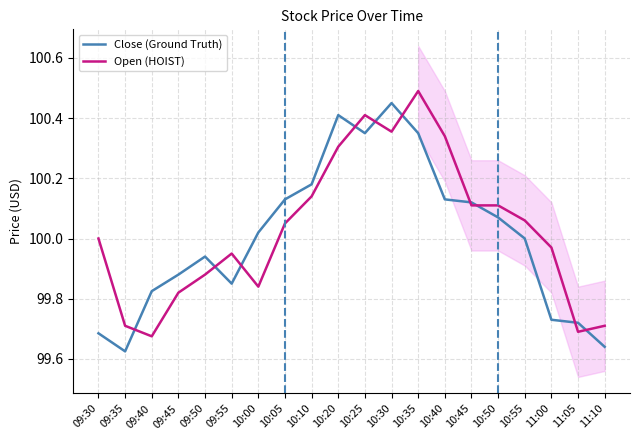

What is the difference between the maximum and minimum values in the Close (Ground Truth) series?

0.8